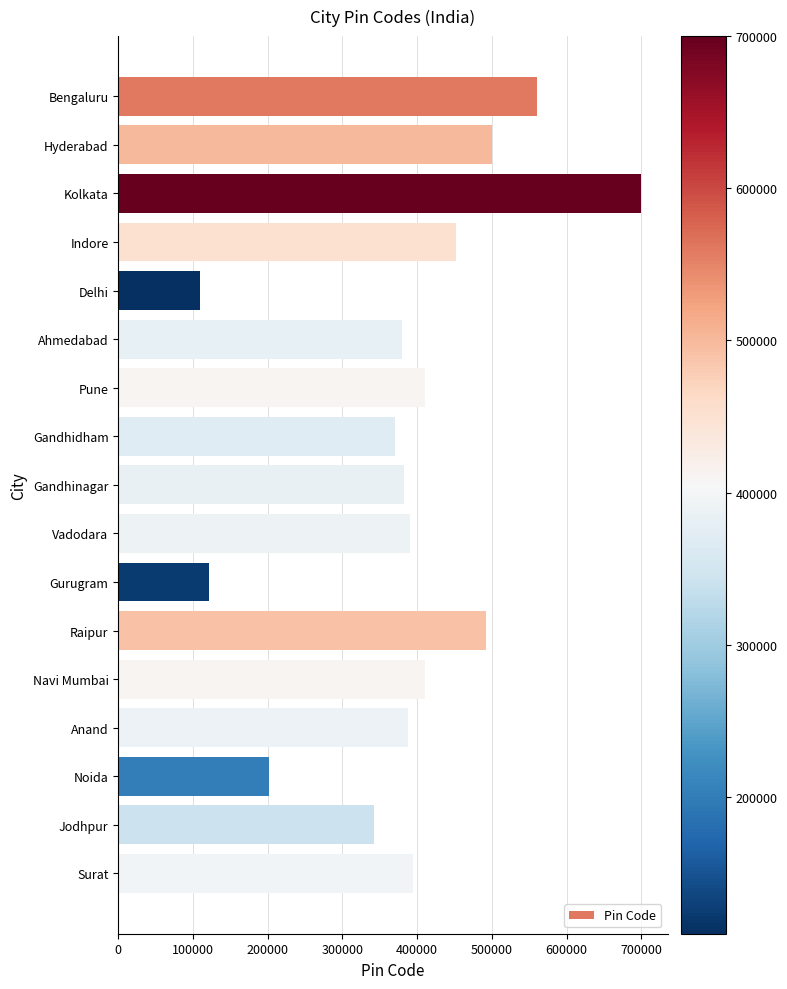

Between Kolkata and Raipur, which is larger?

Kolkata